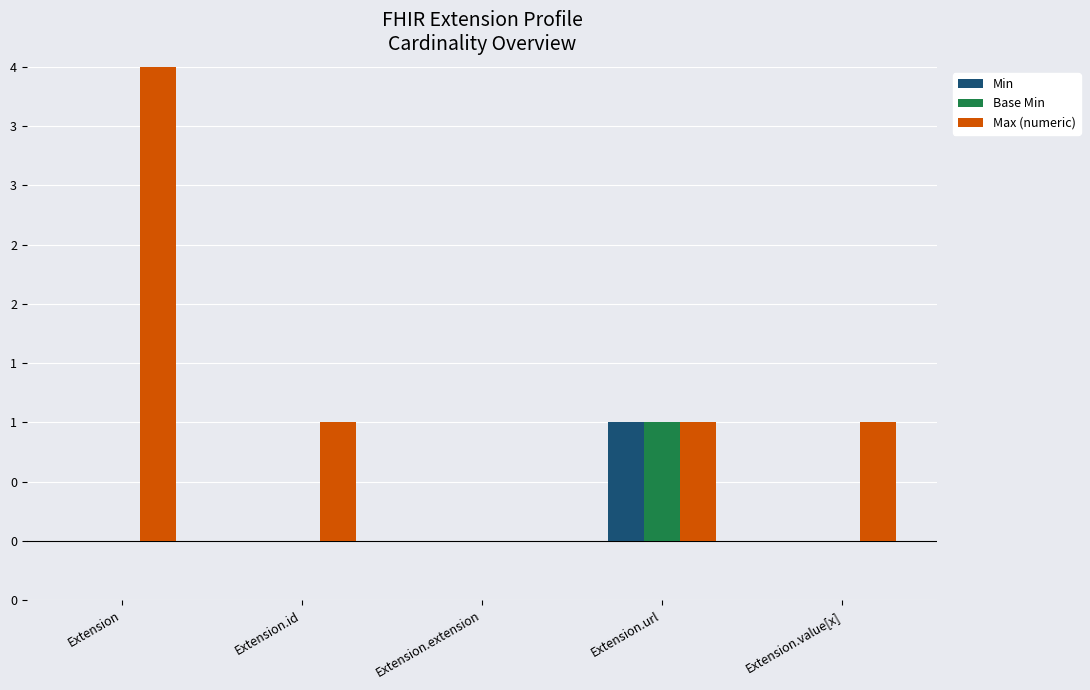

Is the value of Max (numeric) at Extension greater than the value of Base Min at Extension.url?

Yes